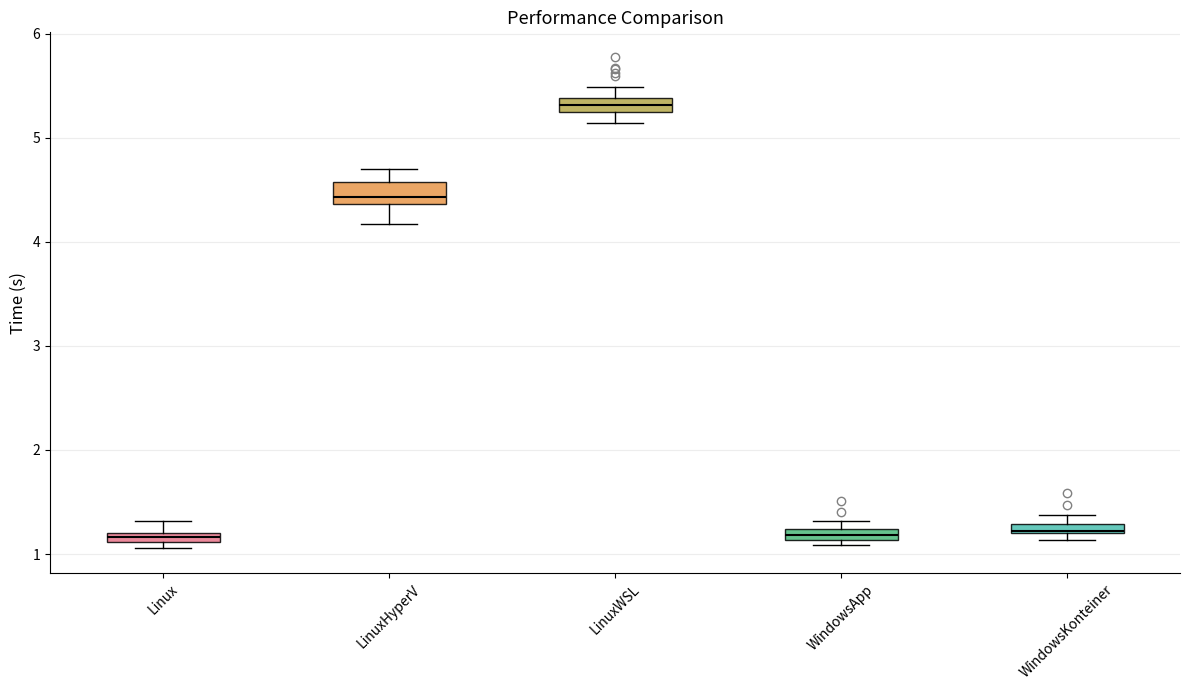

Which box's median line is the highest?

LinuxWSL